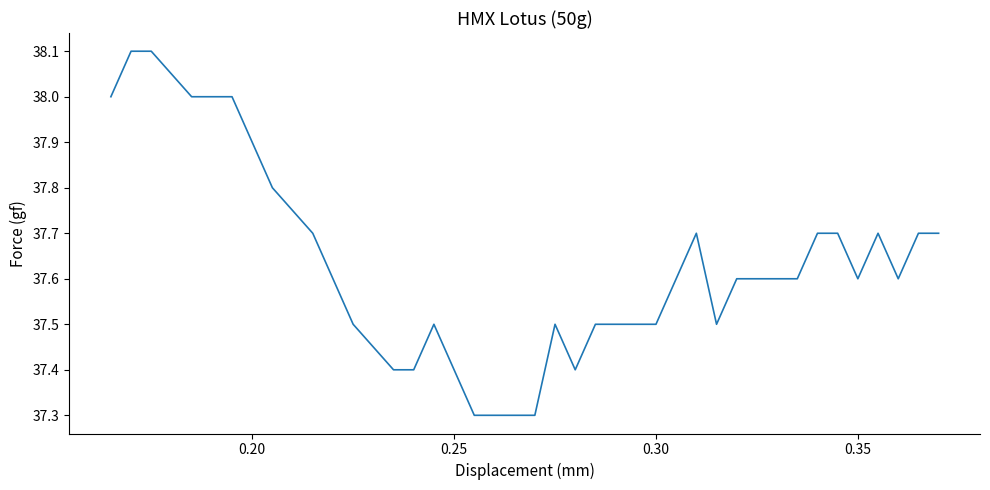

What is the greatest value displayed?

38.1